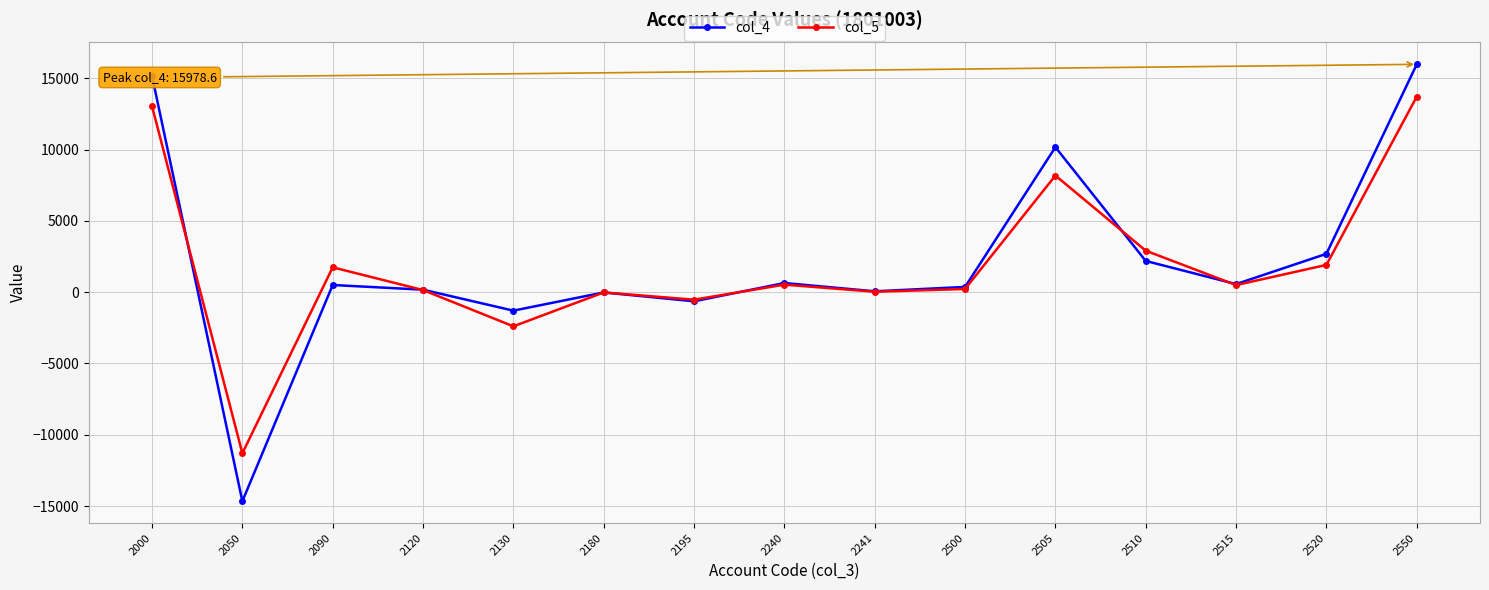

True or false: col_4 has a value of -1296.3 at 2130.

True